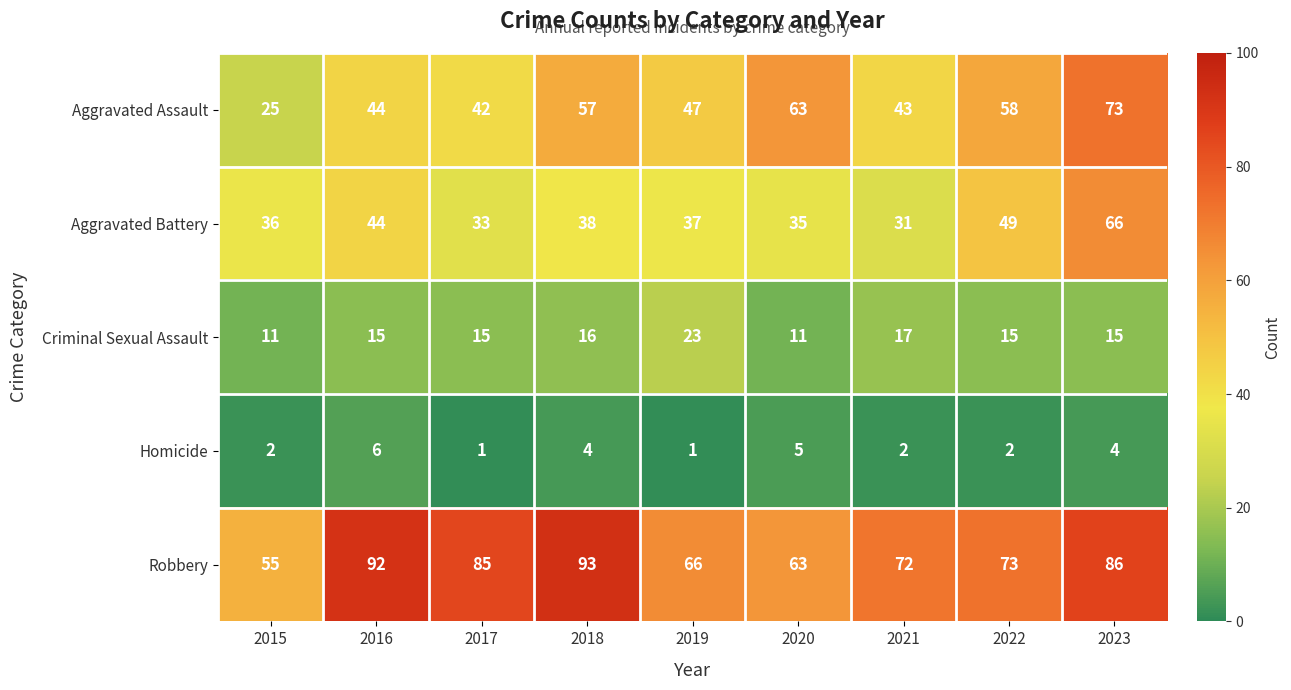

What is the highest value of the Aggravated Assault series?

73